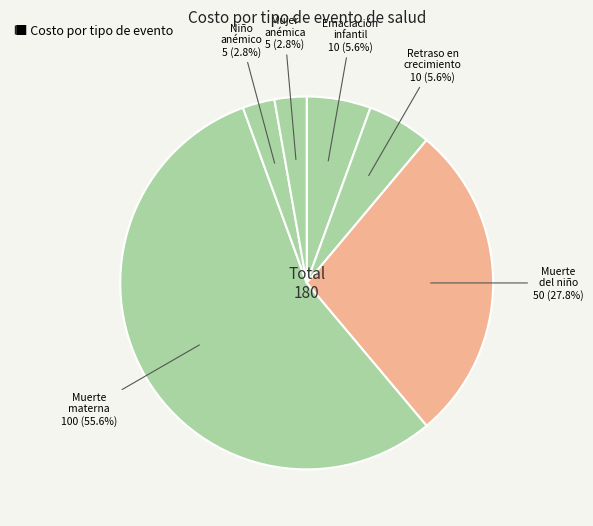

Which category has the smallest portion of the pie?

Niño anémico (por año)